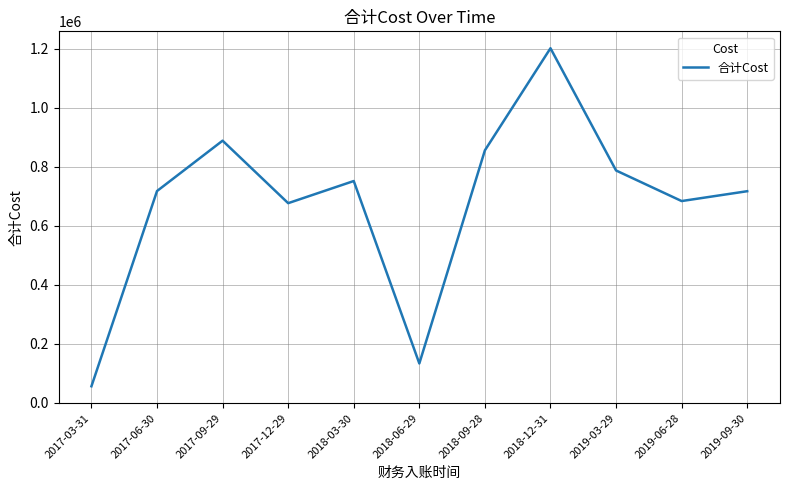

True or false: the data shows 1201837.0 at 2018-12-31.

True